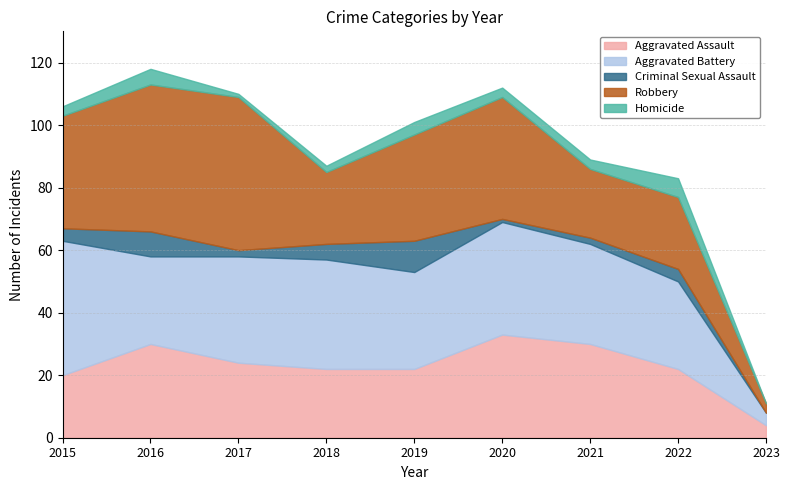

Which series has the largest total across all categories?

Robbery